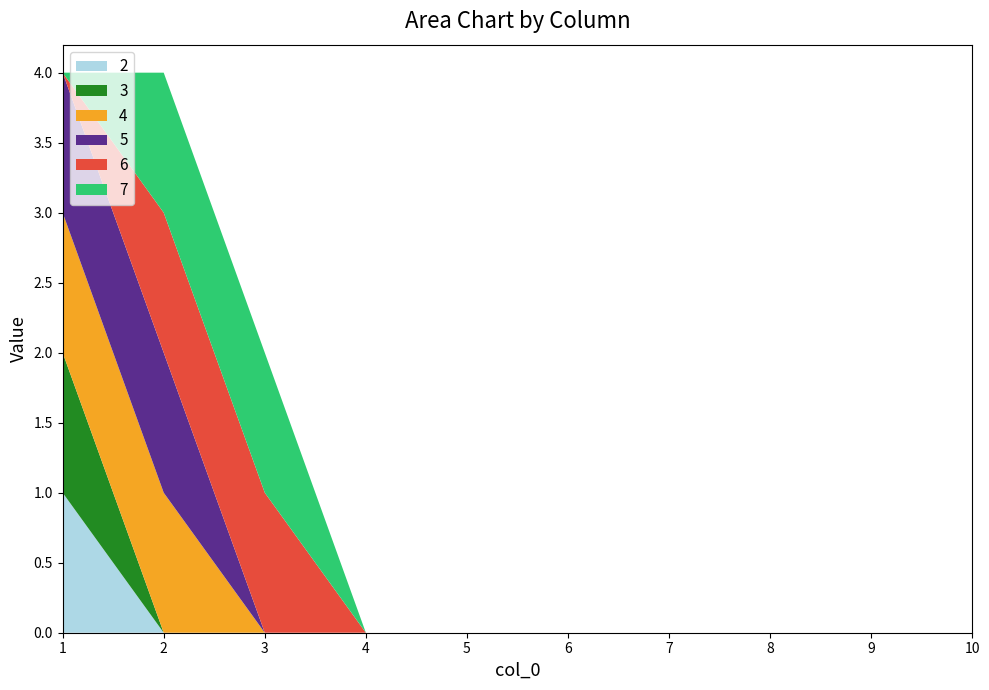

Reading left to right, extract all data points from this chart.

2: 1	0	0	0	0	0	0	0	0	0
3: 1	0	0	0	0	0	0	0	0	0
4: 1	1	0	0	0	0	0	0	0	0
5: 1	1	0	0	0	0	0	0	0	0
6: 0	1	1	0	0	0	0	0	0	0
7: 0	1	1	0	0	0	0	0	0	0